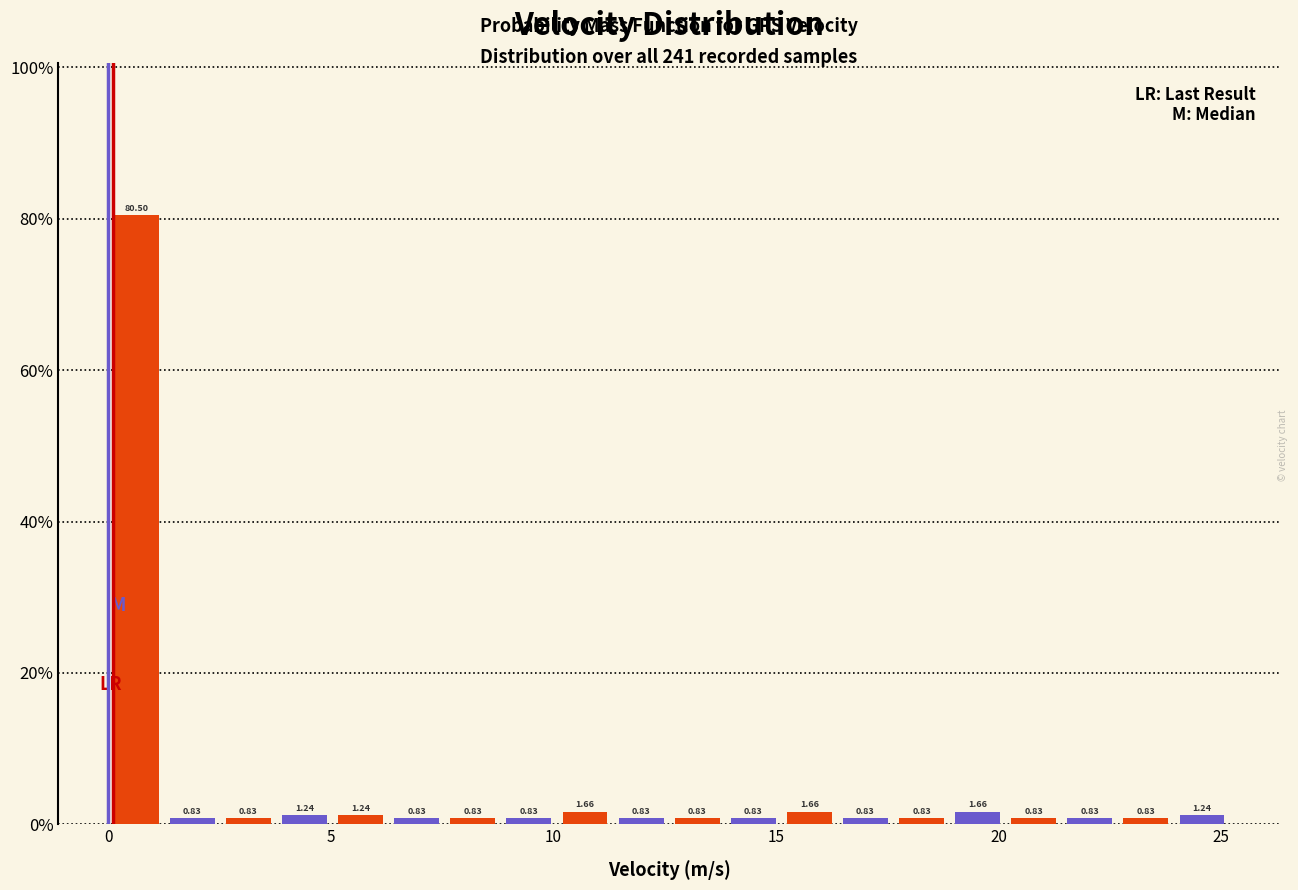

Read against the x-axis, roughly where is the centre of the tallest bar?

0.5